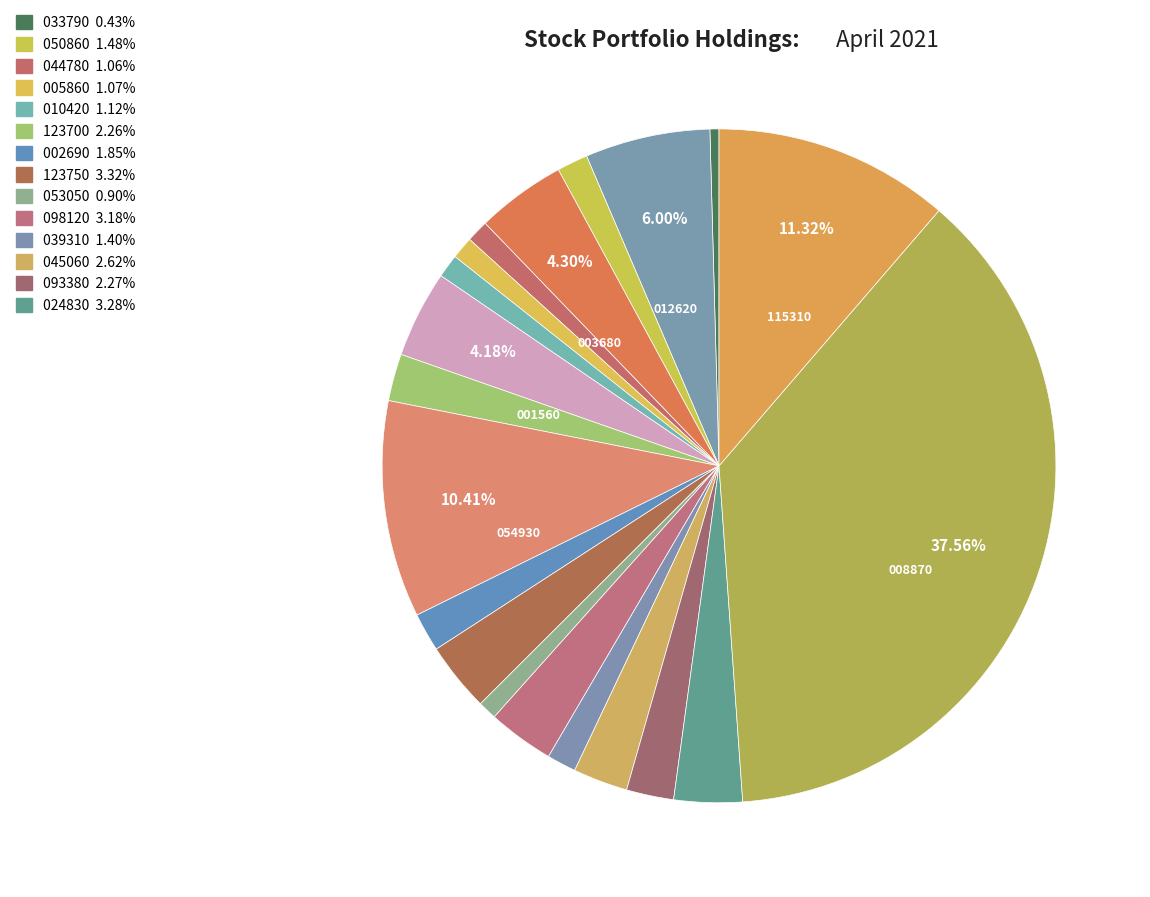

Rank the categories by value from lowest to highest.

033790, 053050, 044780, 005860, 010420, 039310, 050860, 002690, 123700, 093380, 045060, 098120, 024830, 123750, 001560, 003680, 012620, 054930, 115310, 008870